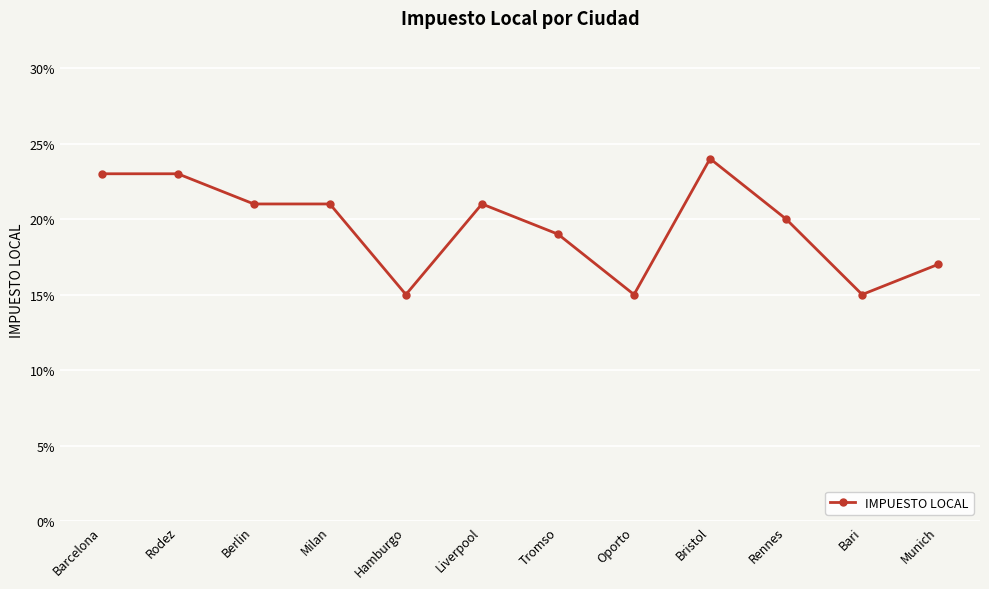

Is this an area chart (filled region under the line)?

No